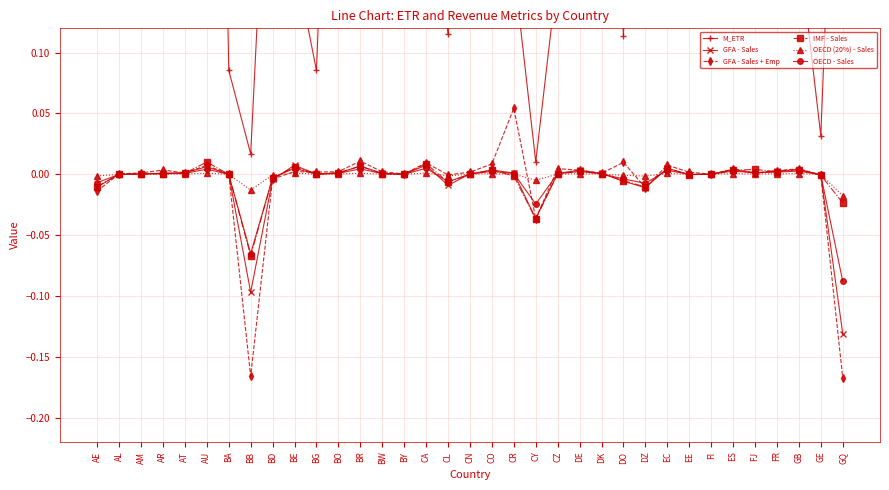

What position from the left is GB?

33